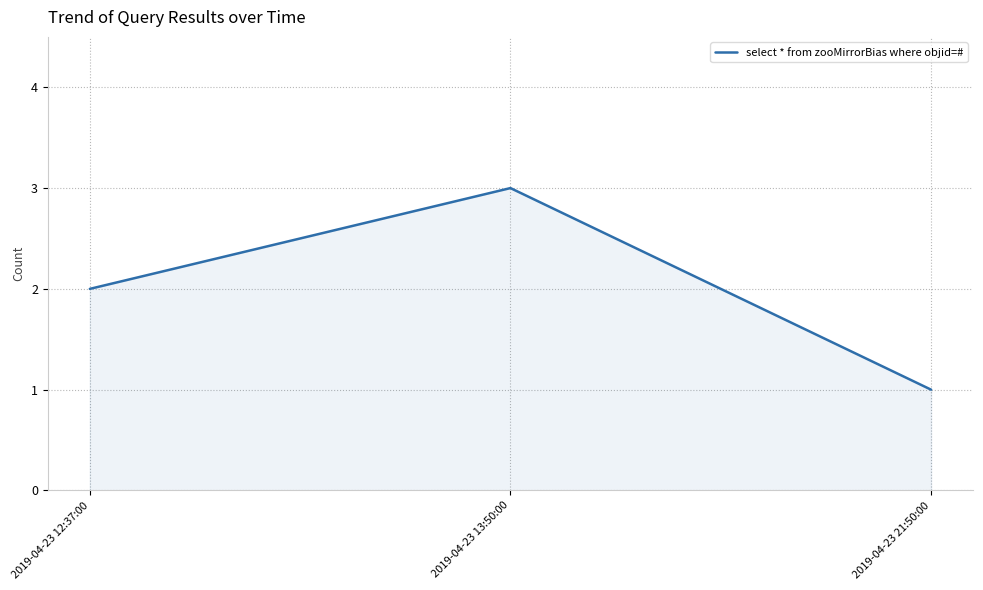

Reading left to right, extract all data points from this chart.

2	3	1